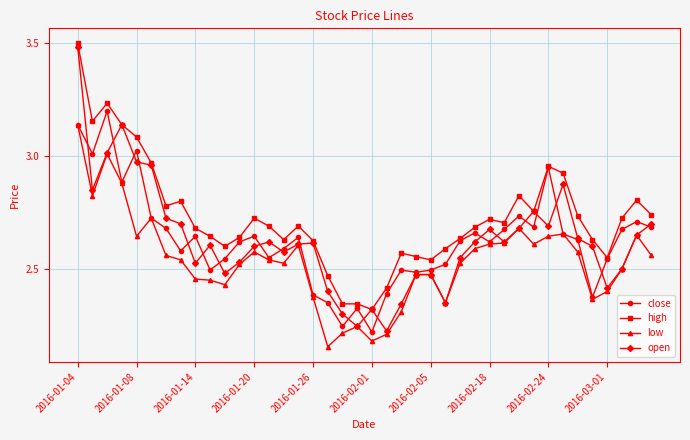

What are all the series names shown in the legend?

close, high, low, open